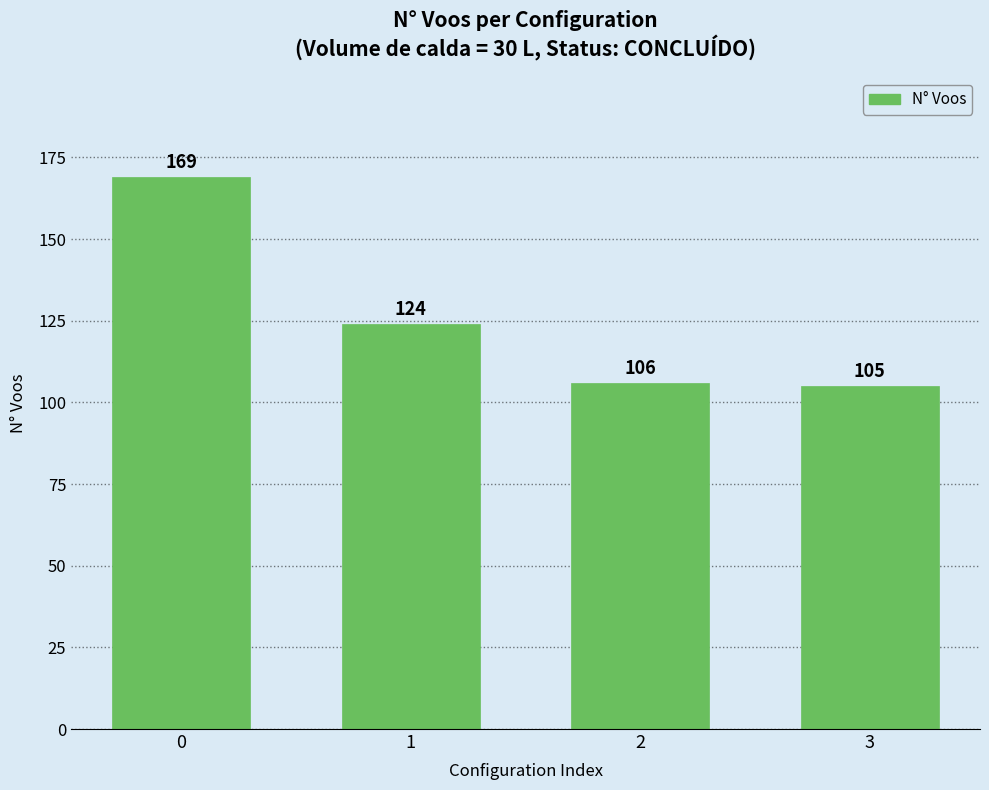

Reading left to right, list all the values displayed in this chart.

169	124	106	105